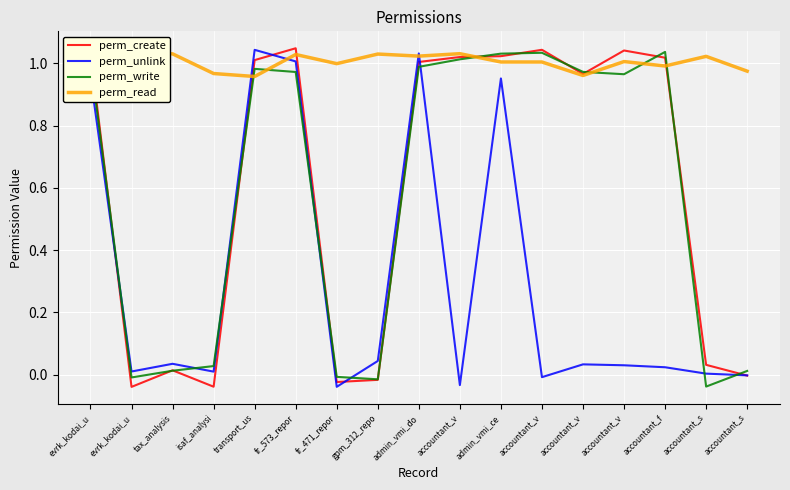

Which series has the largest total across all categories?

perm_read